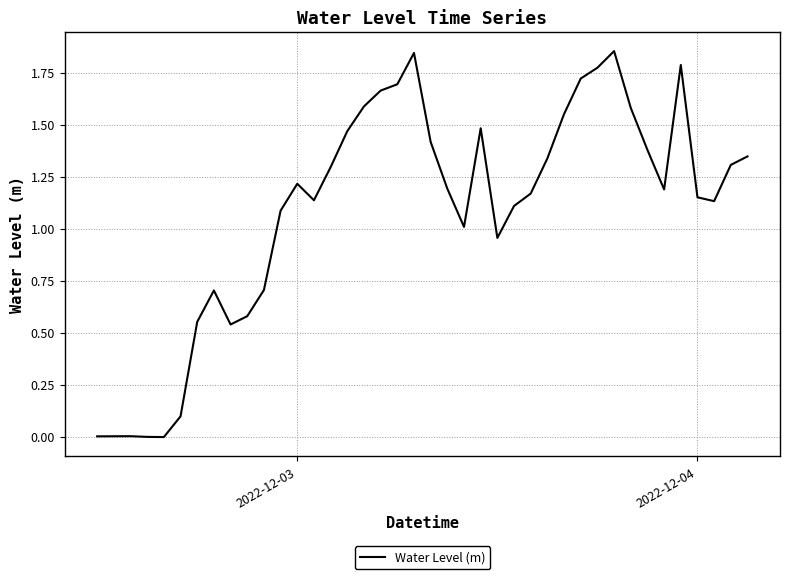

The value at 2022-12-04 is 0.6. True or false?

False